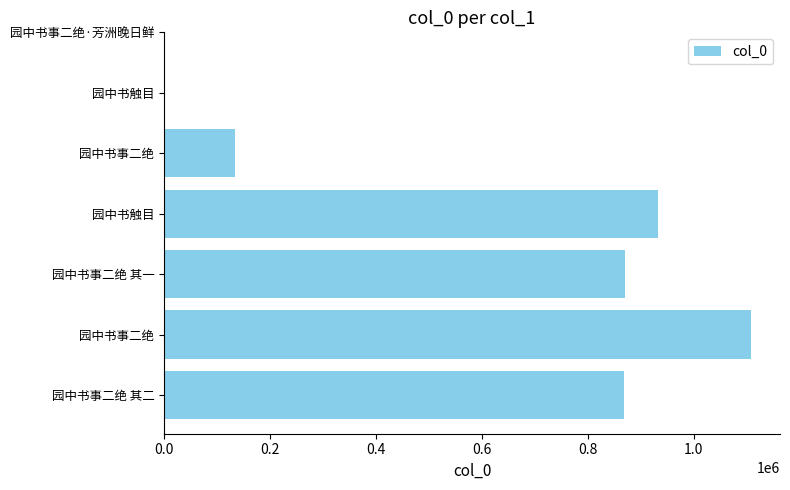

The value at 0.6 is 651759. True or false?

False